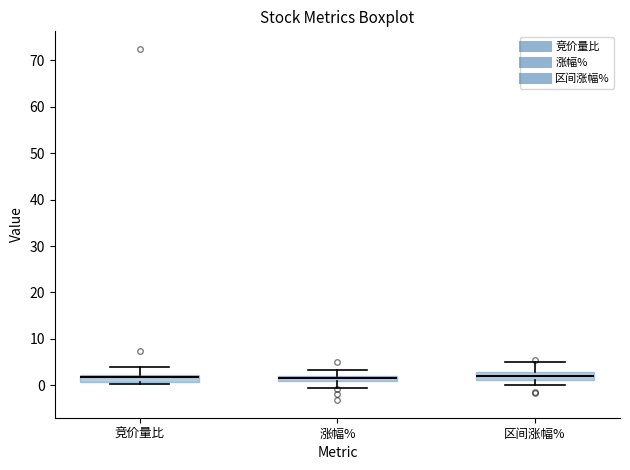

Where does the upper whisker of the box for 涨幅% end on the y-axis? The values are not printed on the chart, so give them approximately, as read against the axis.

3